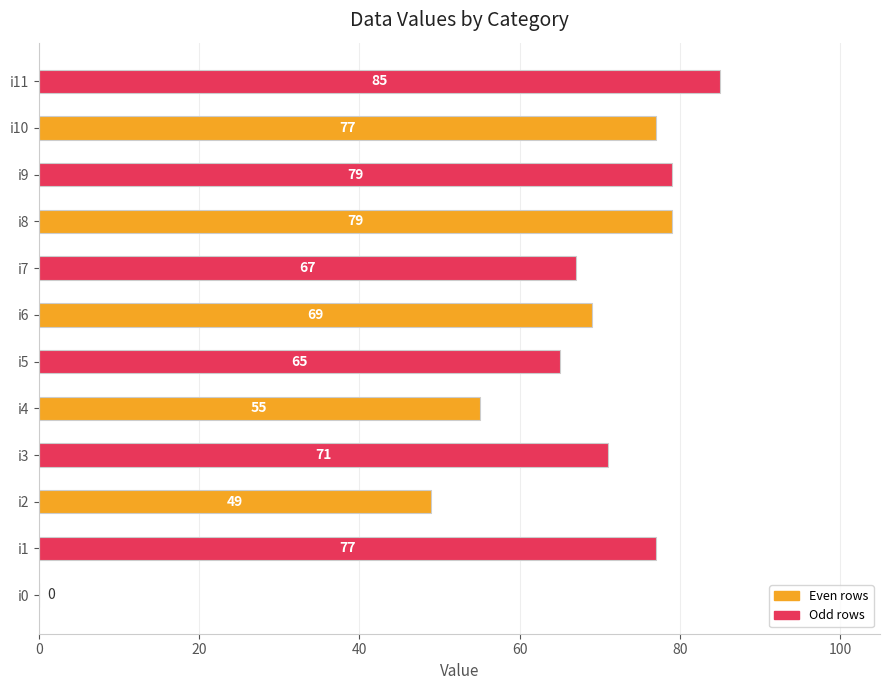

At which category does the chart reach its peak across all series?

i11